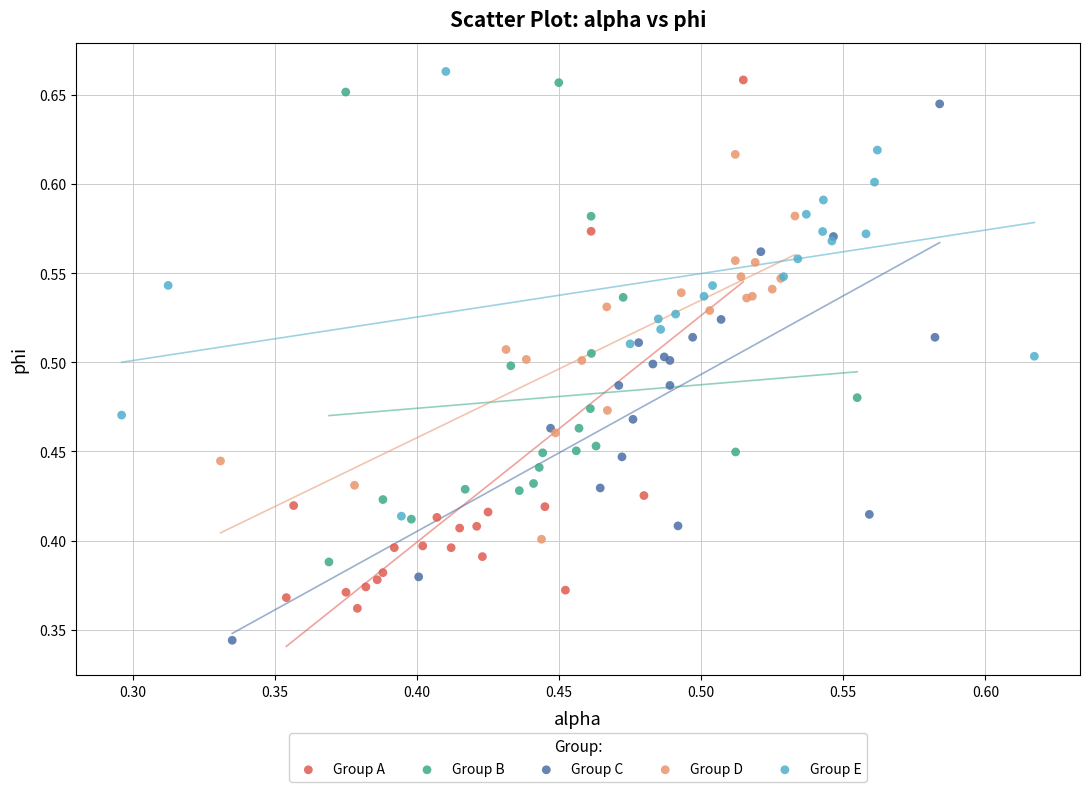

Which series contains the lowest Y value?

Group C